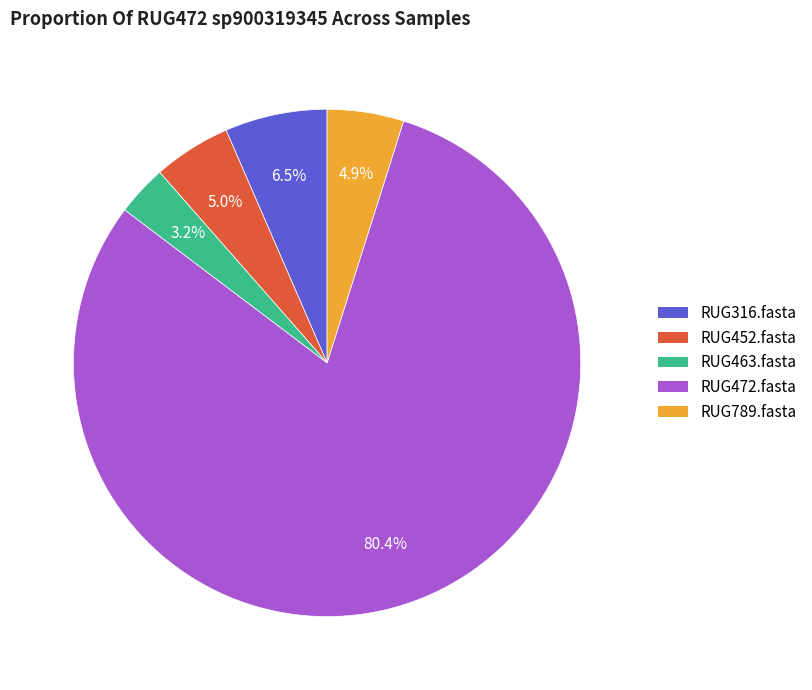

To the nearest percent, what is the difference between the RUG452.fasta and RUG316.fasta slice percentages?

2%